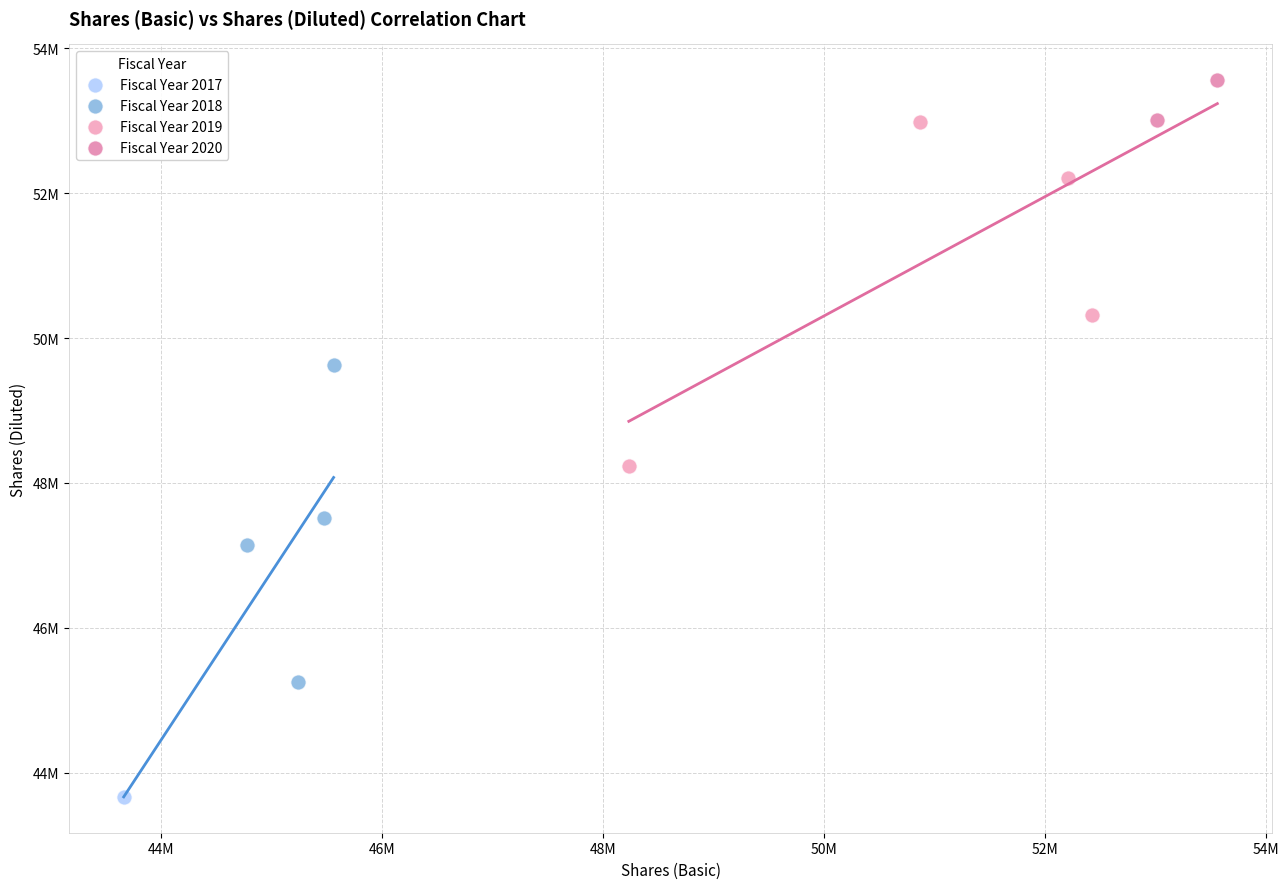

Which series contains the highest Y value?

Fiscal Year 2020